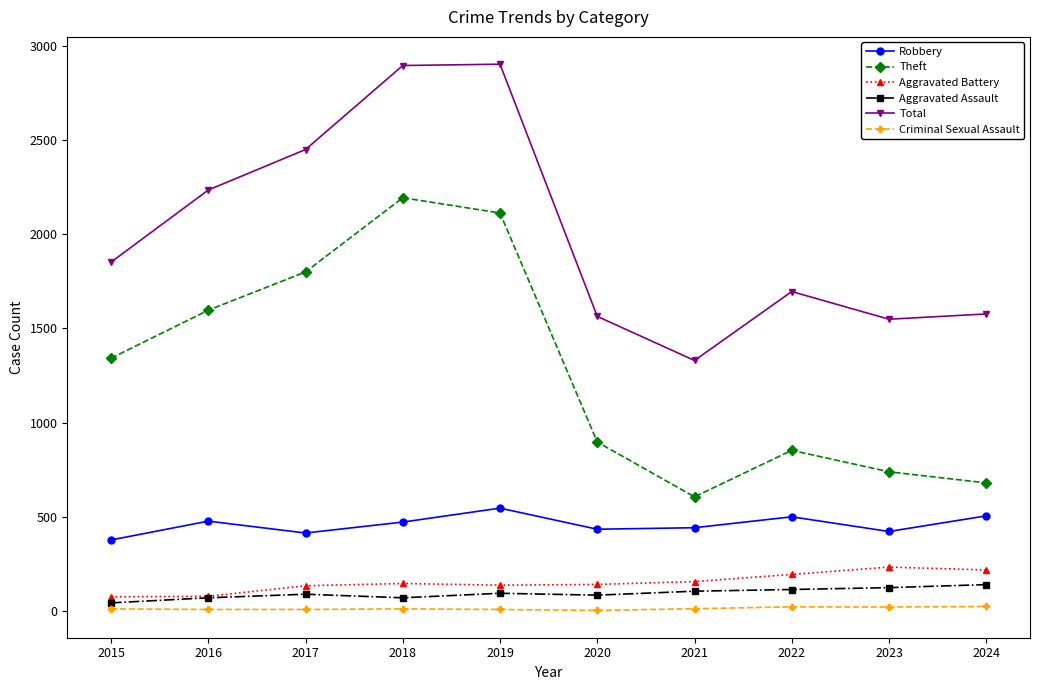

What are all the series names shown in the legend?

Robbery, Theft, Aggravated Battery, Aggravated Assault, Total, Criminal Sexual Assault